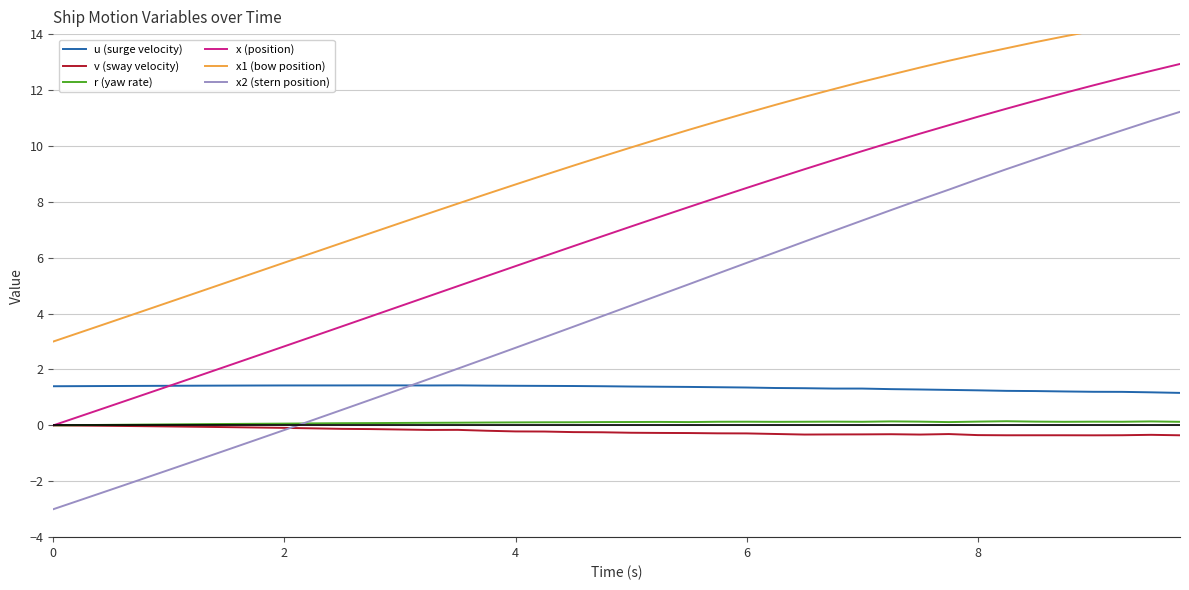

True or false: r (yaw rate) and x1 (bow position) intersect in this chart.

False